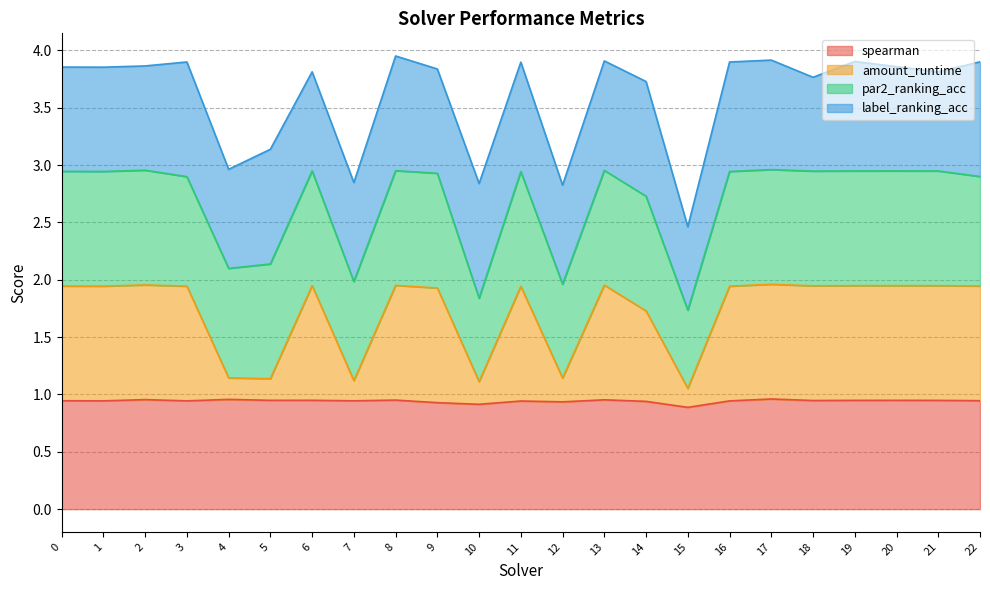

What is the total value across all series at 4?

3.0